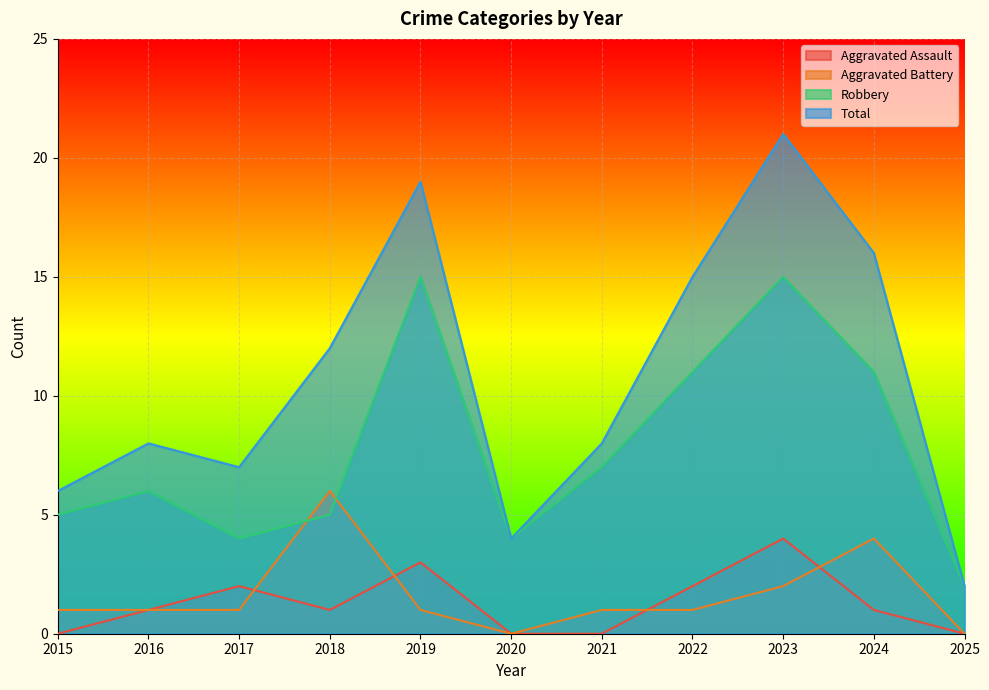

What is the maximum value shown in the chart?

21